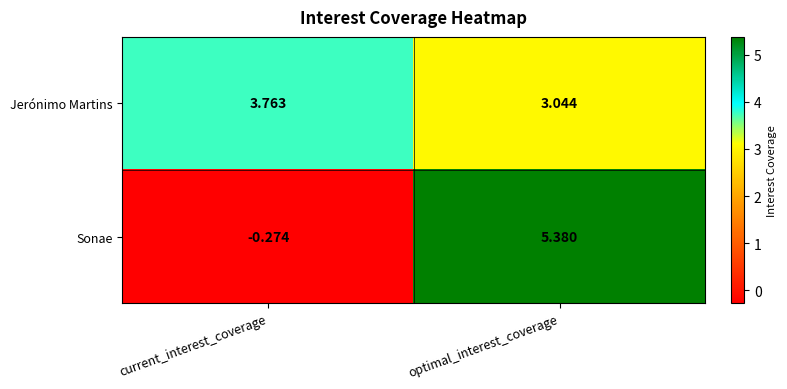

Is the value of Sonae at optimal_interest_coverage greater than the value of Jerónimo Martins at current_interest_coverage?

Yes